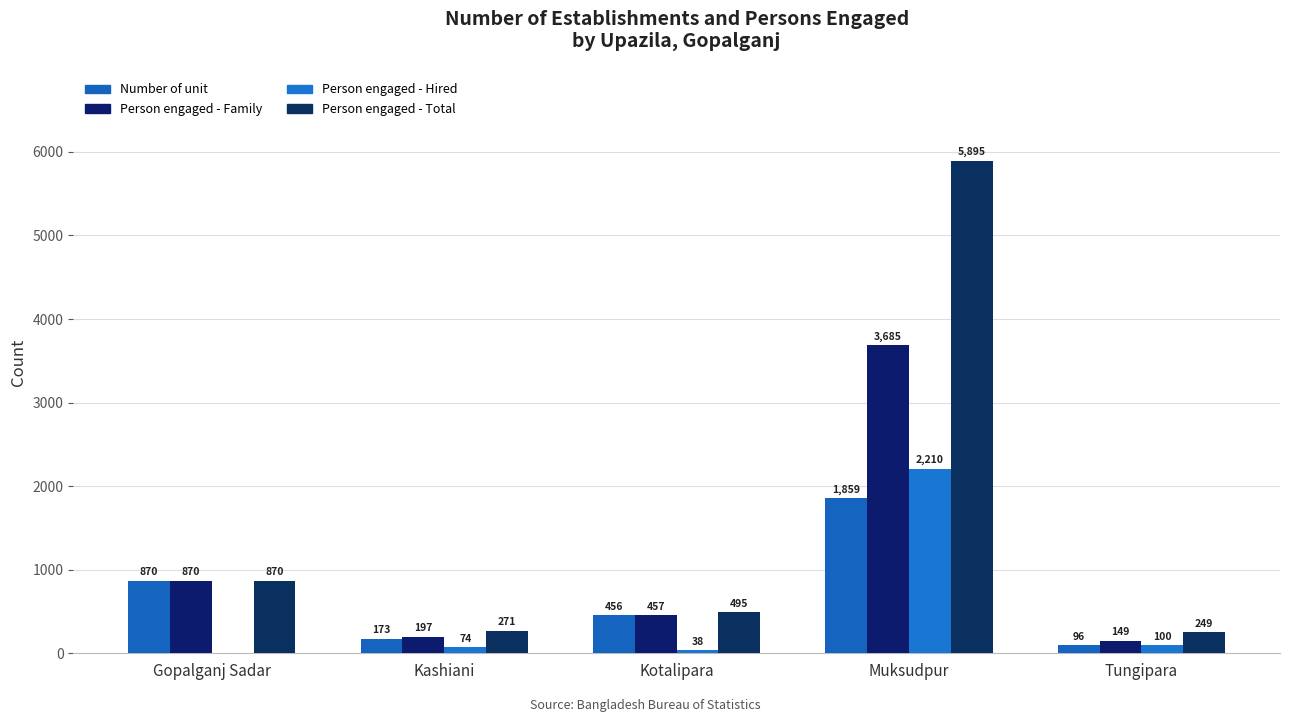

List the labels in order of Person engaged - Total value, largest first.

Muksudpur, Gopalganj Sadar, Kotalipara, Kashiani, Tungipara